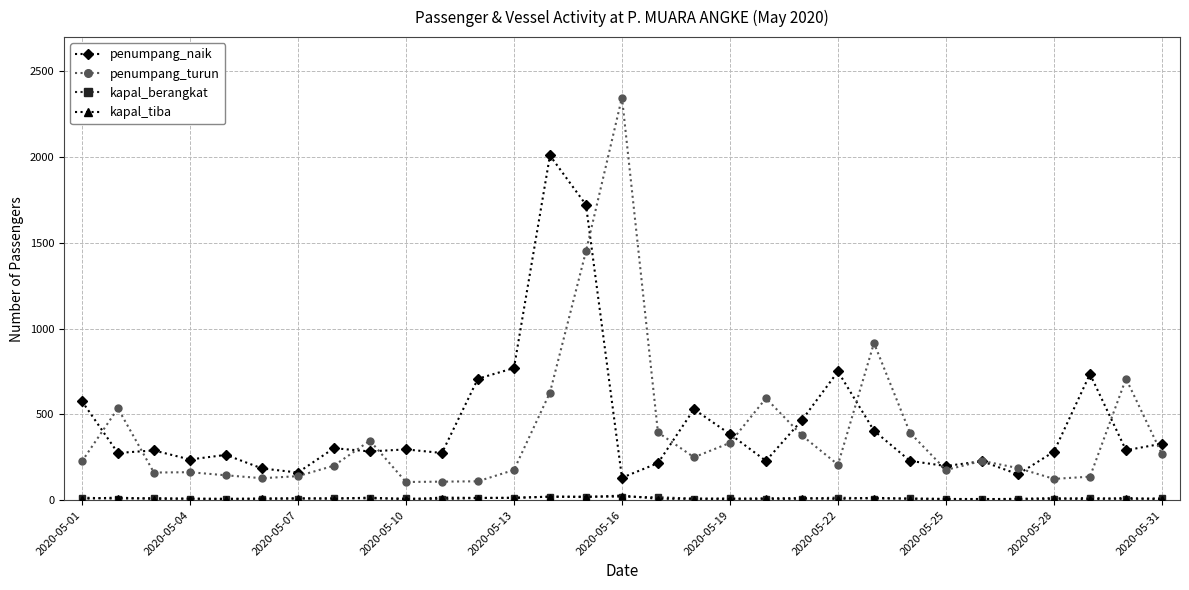

Which series has the largest total across all categories?

penumpang_naik